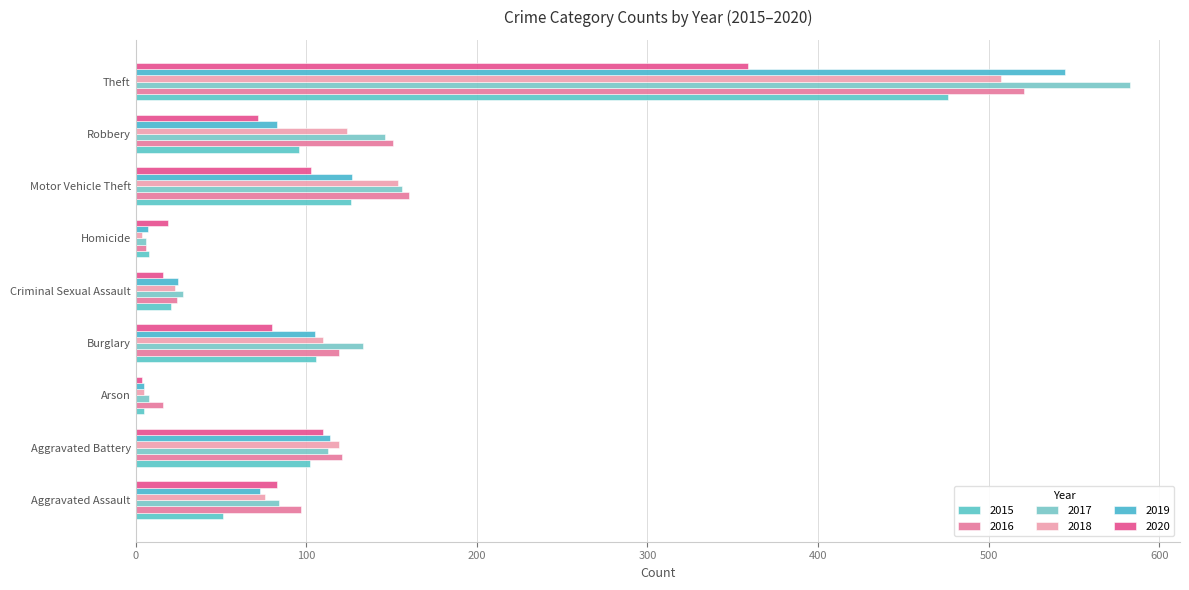

What is the difference between the 2018 values at Homicide and Theft?

503